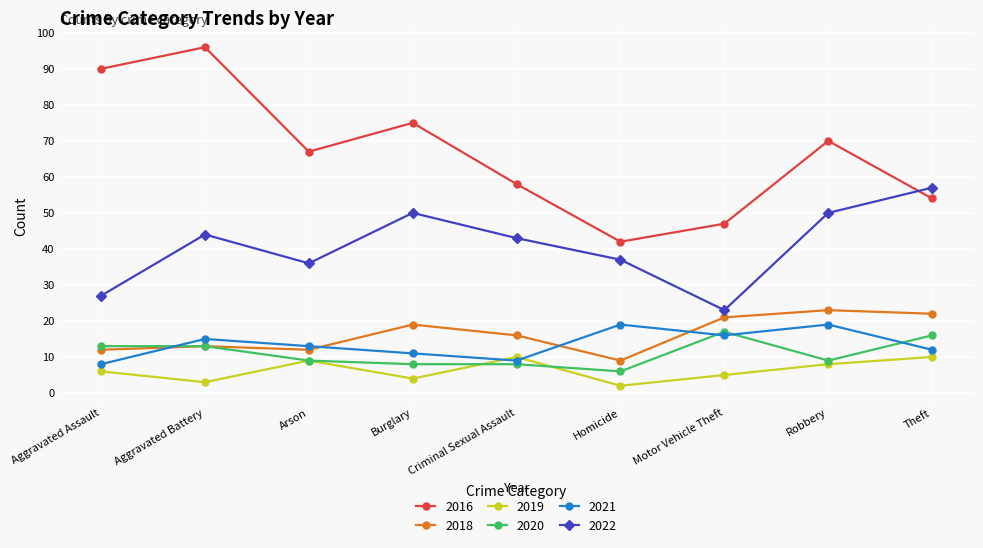

Which series has the largest range (max minus min)?

2016